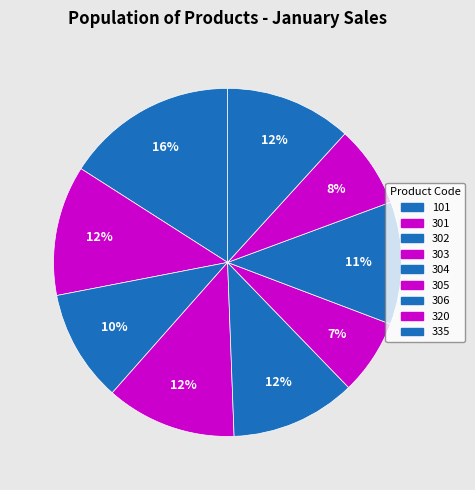

Which category has the biggest portion of the pie?

101